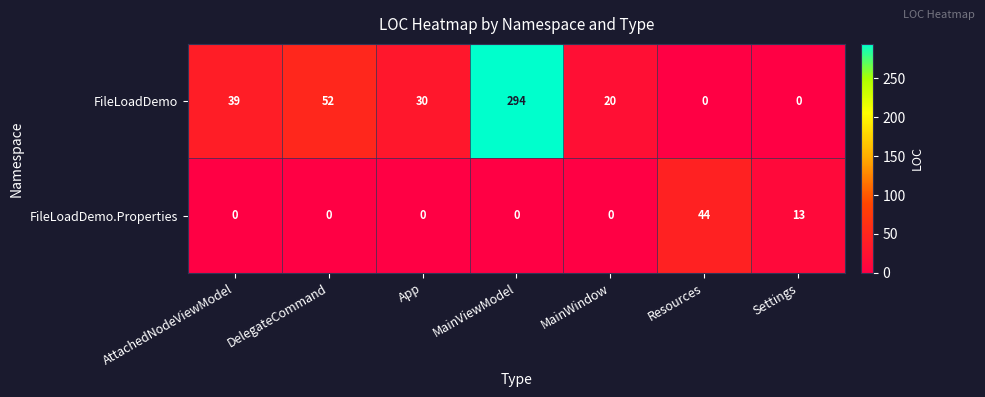

What is the difference between the highest and lowest values at Settings?

13